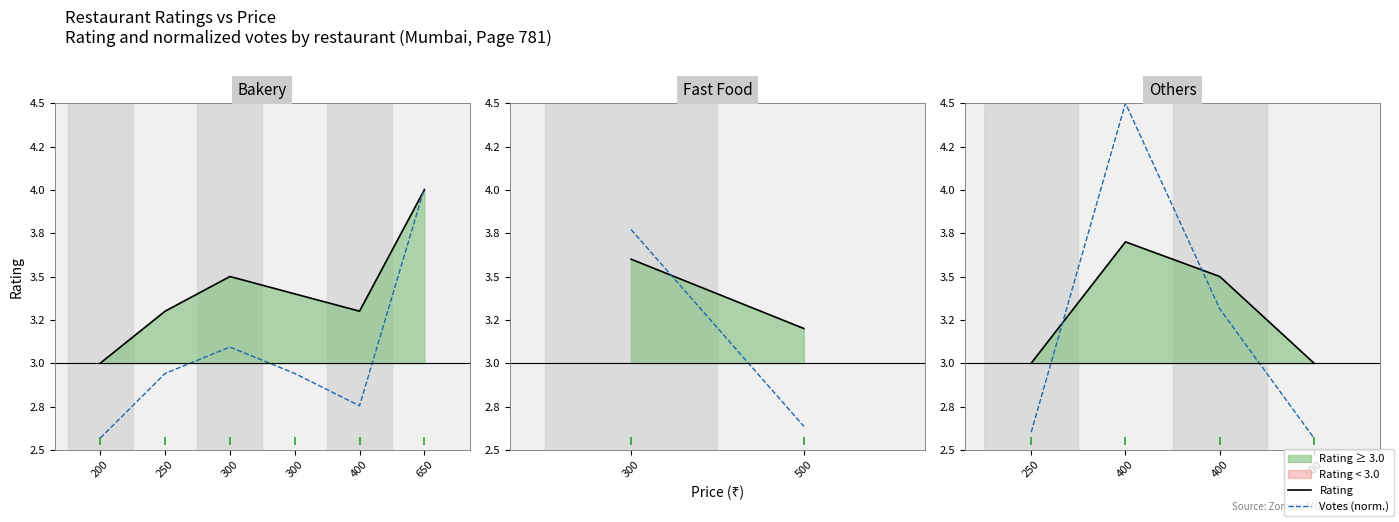

What is the total value across all series at 300?

6.8